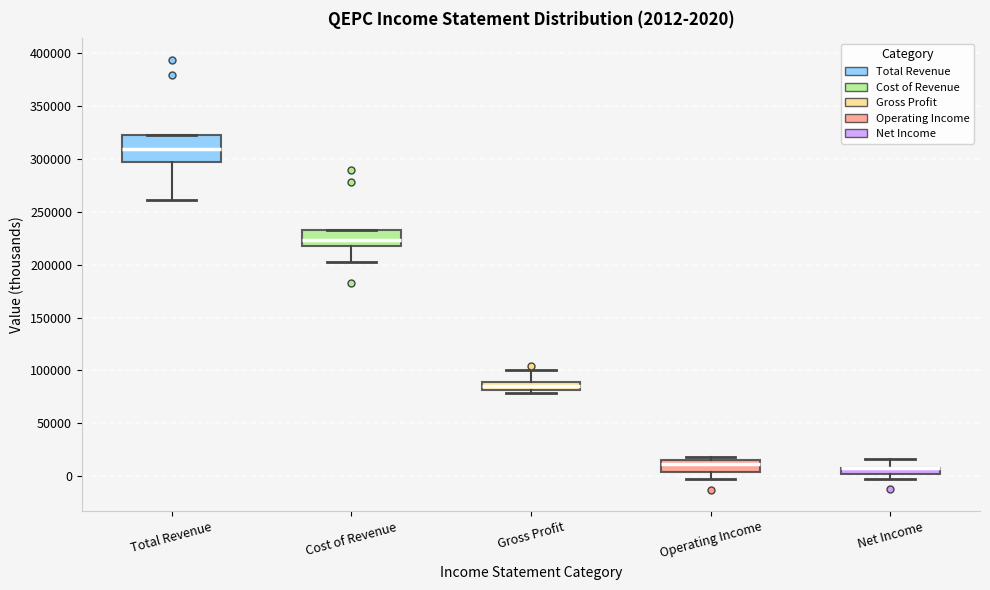

Which box is the tallest, from its lower edge to its upper edge?

Total Revenue